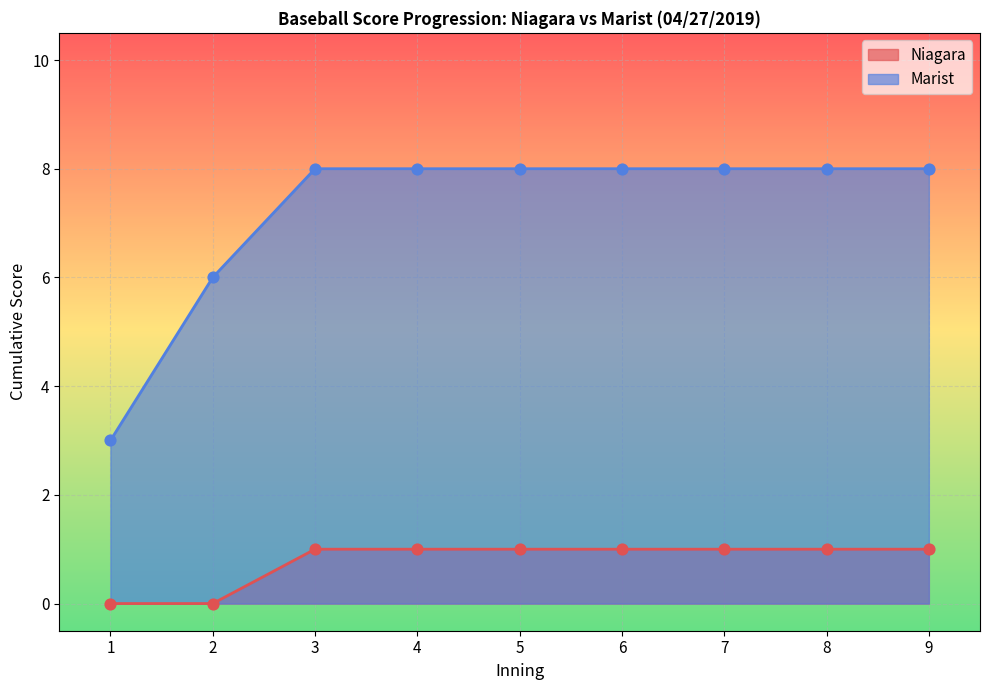

What are all the series names shown in the legend?

Niagara, Marist